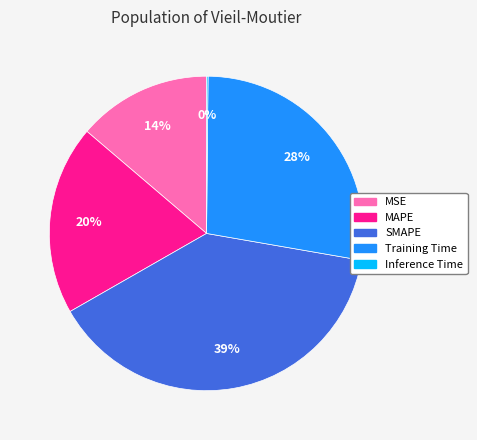

What percentage is the SMAPE slice, to the nearest percent?

39%